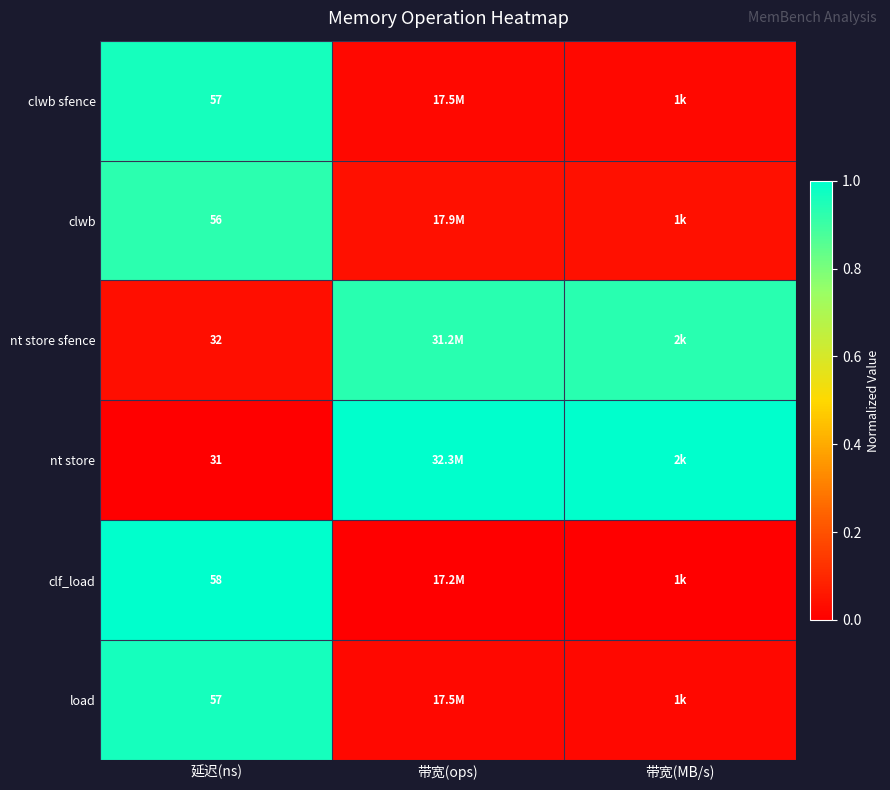

Is it true that clf_load equals 0.5 at 延迟(ns)?

False